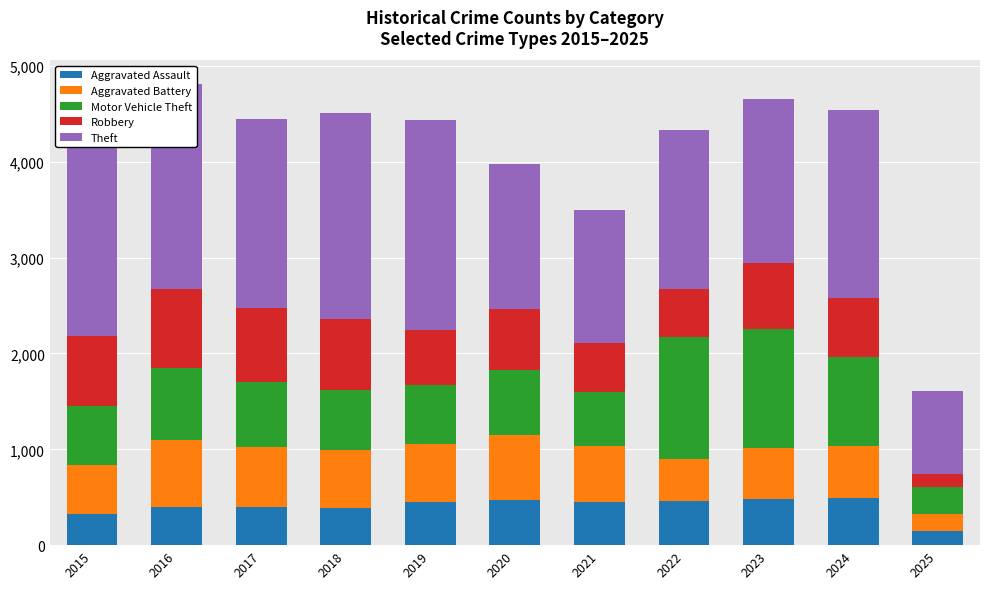

What is the difference between the second highest and minimum values in the Aggravated Assault series?

336